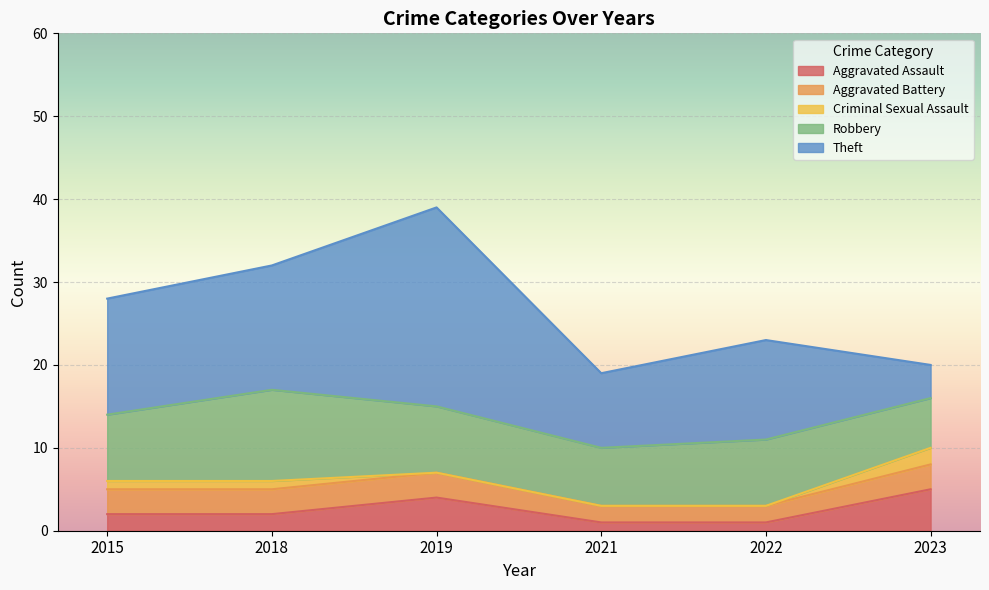

What is the sum of all Aggravated Assault values?

15